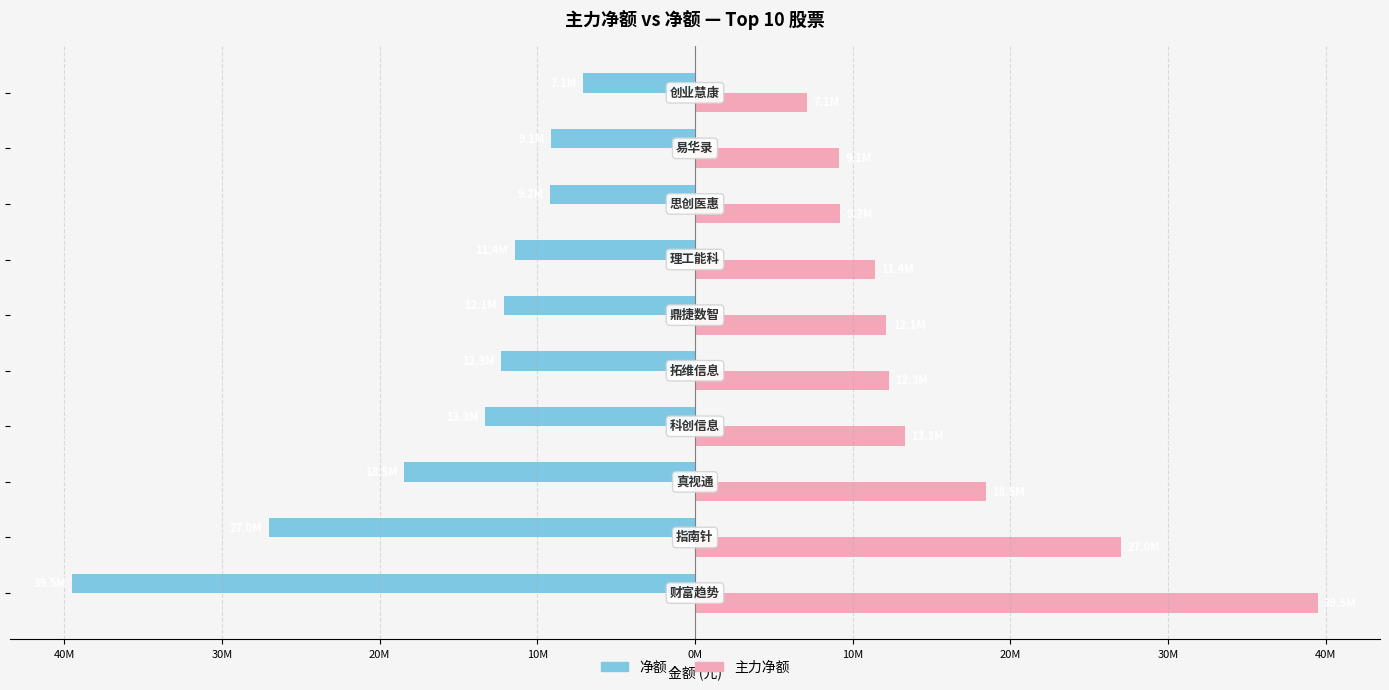

Reading left to right, list all the values displayed in this chart.

净额: 50M=-39497157	40M=-27038963	30M=-18453493	20M=-13312832	10M=-12296303	0M=-12140654	10M=-11436008	20M=-9195927	30M=-9127797	40M=-7123085
主力净额: 50M=39497157	40M=27038963	30M=18453493	20M=13312832	10M=12296303	0M=12140654	10M=11436008	20M=9195927	30M=9127797	40M=7123085